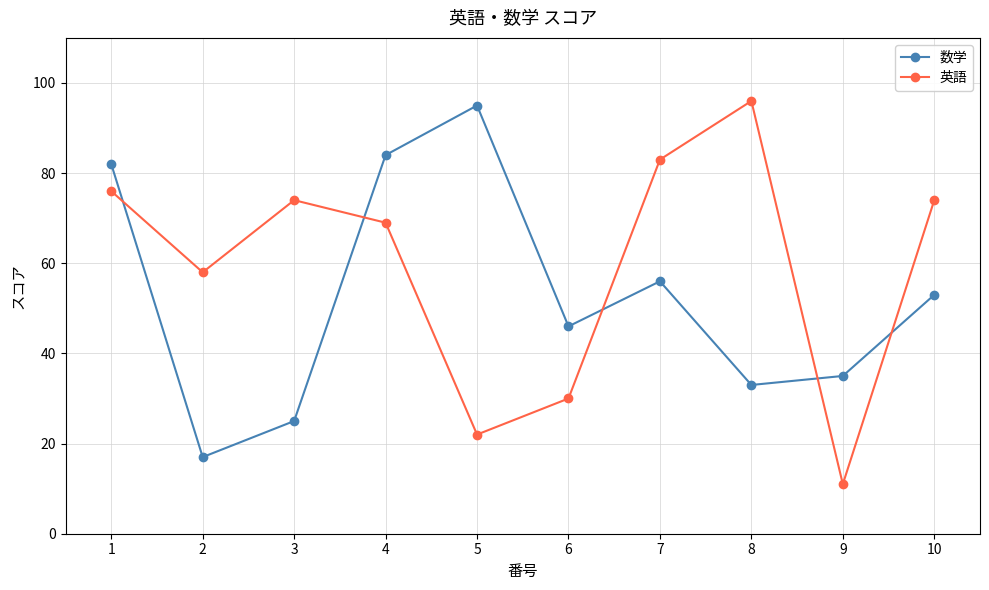

Reading left to right, extract all data points from this chart.

数学: 1=82	2=17	3=25	4=84	5=95	6=46	7=56	8=33	9=35	10=53
英語: 1=76	2=58	3=74	4=69	5=22	6=30	7=83	8=96	9=11	10=74